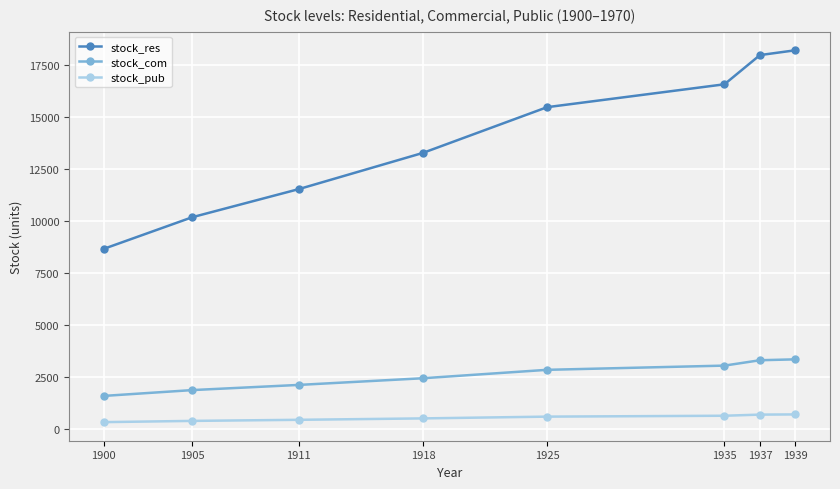

True or false: stock_com has a value of 4700.8 at 1935.

False